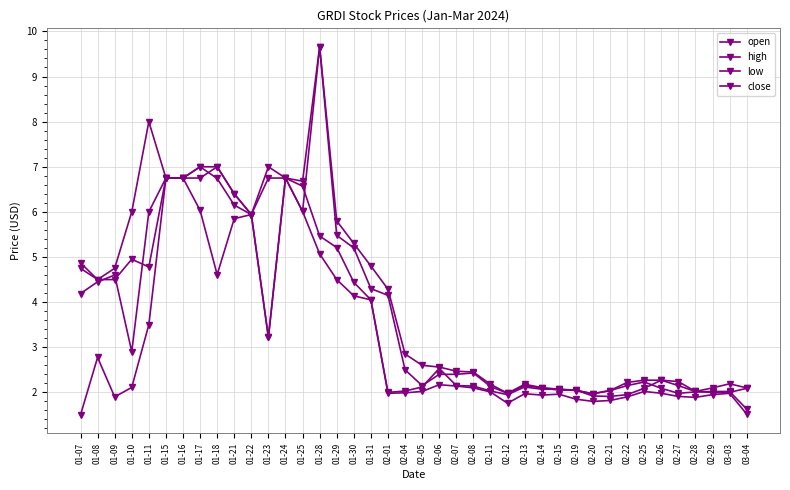

Is this an area chart (filled region under the line)?

No